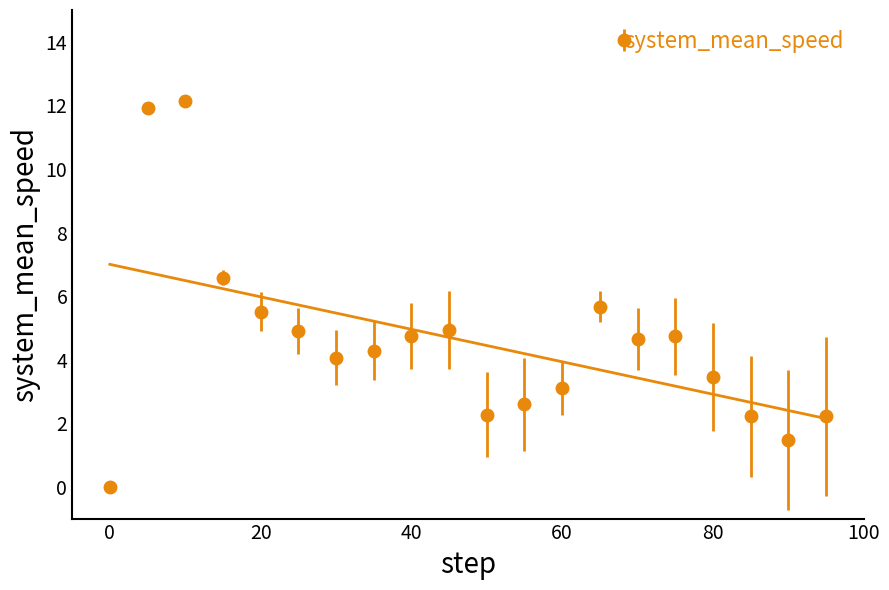

True or false: system_mean_speed has more than 0 points higher than both neighbors.

True